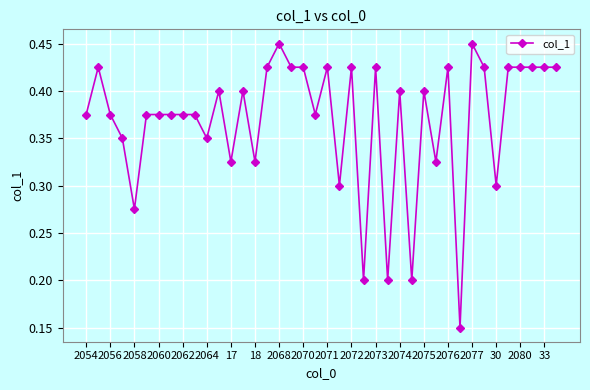

What is the sum of all values?

14.8